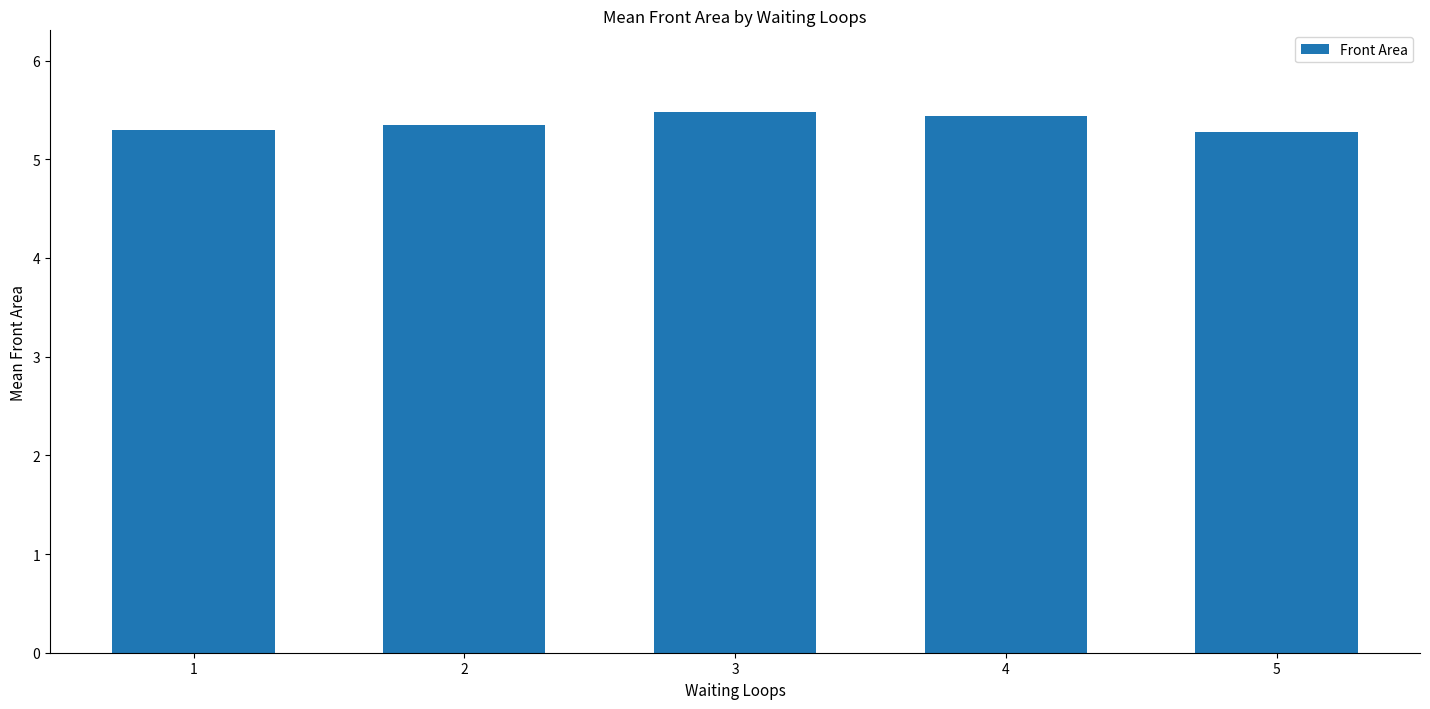

Does the chart contain stacked bars?

No